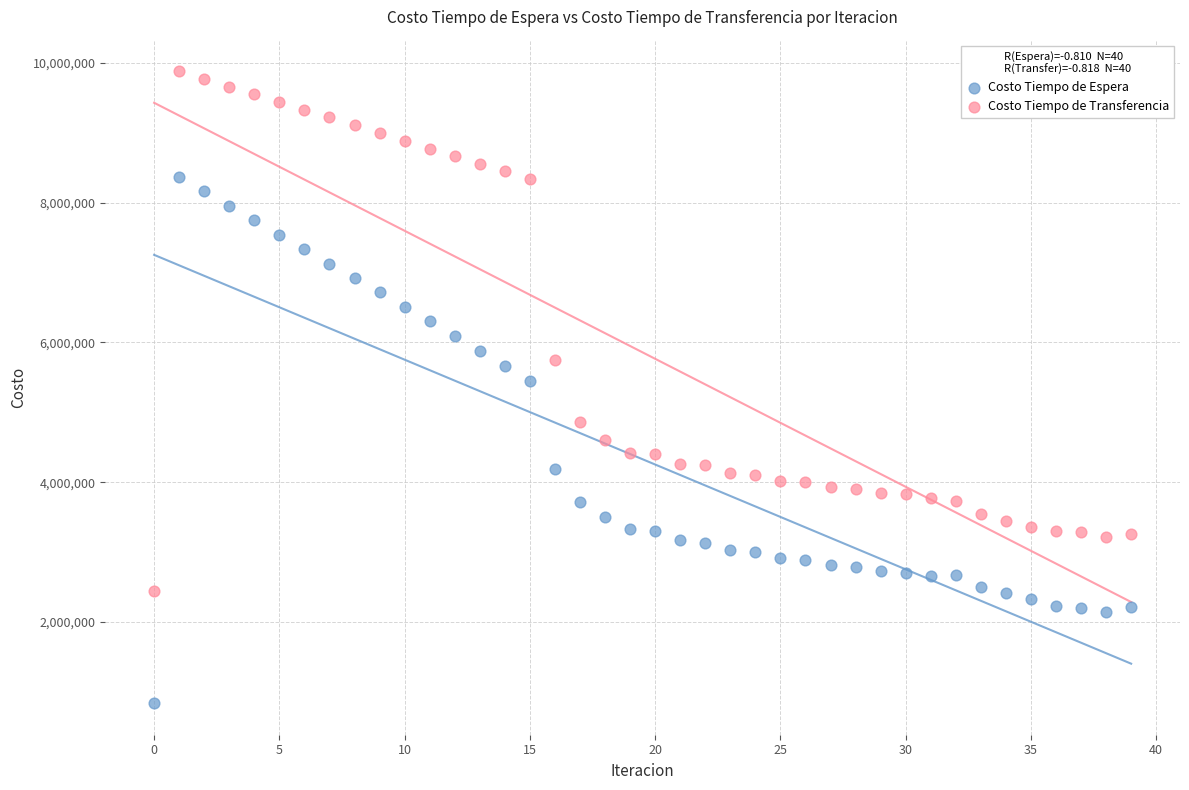

Across all data points, what is the range of Y values (max minus min)?

9044339.2